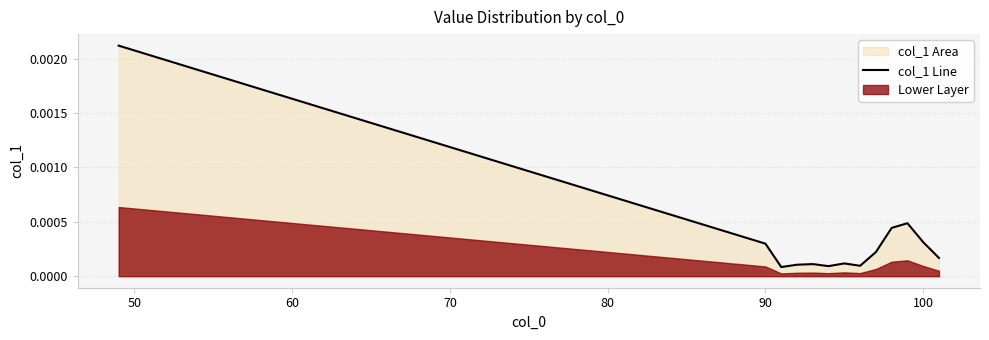

The value at 90 is 0.0. True or false?

True